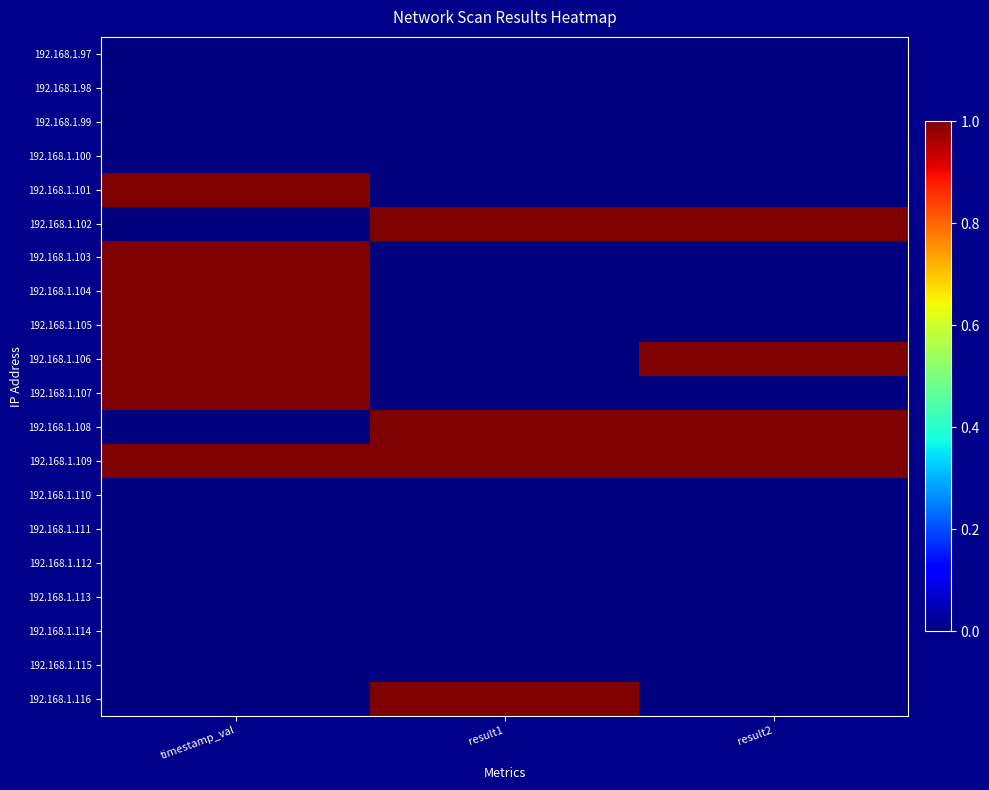

Which label corresponds to the smallest value in the chart?

timestamp_val